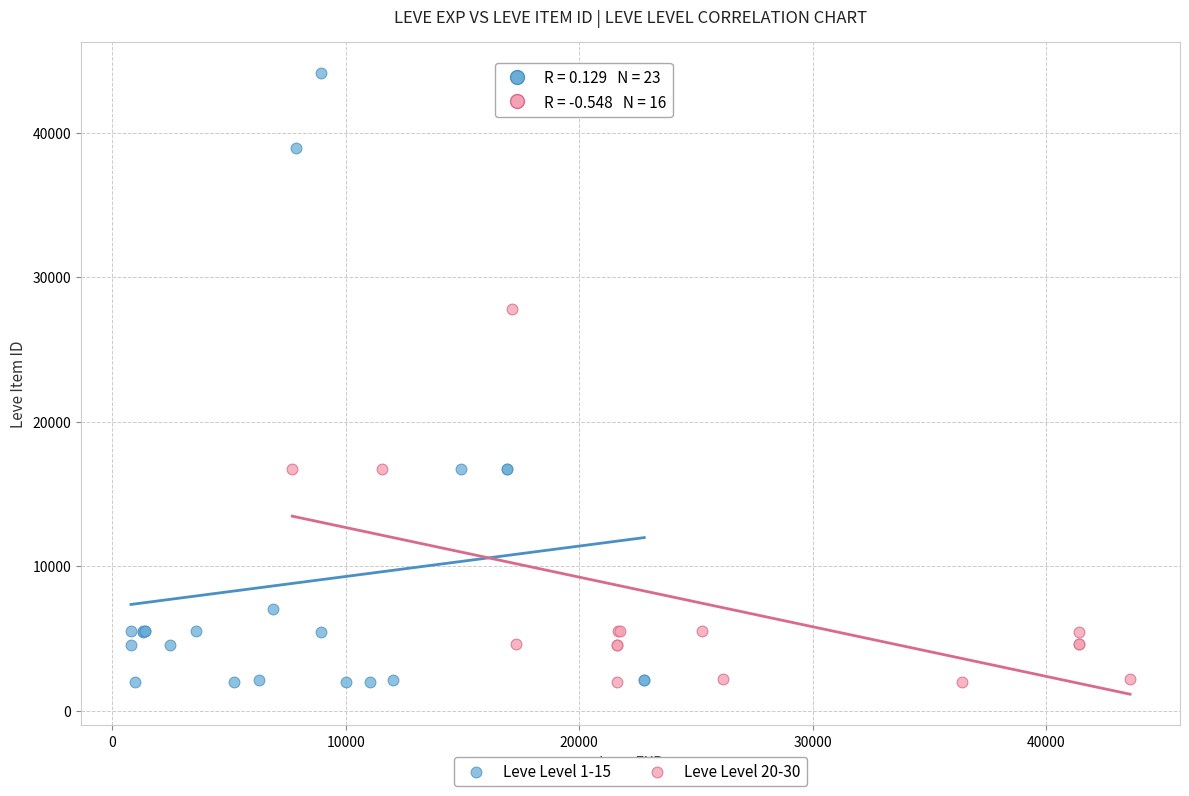

What are all the series names shown in the legend?

Leve Level 1-15, Leve Level 20-30